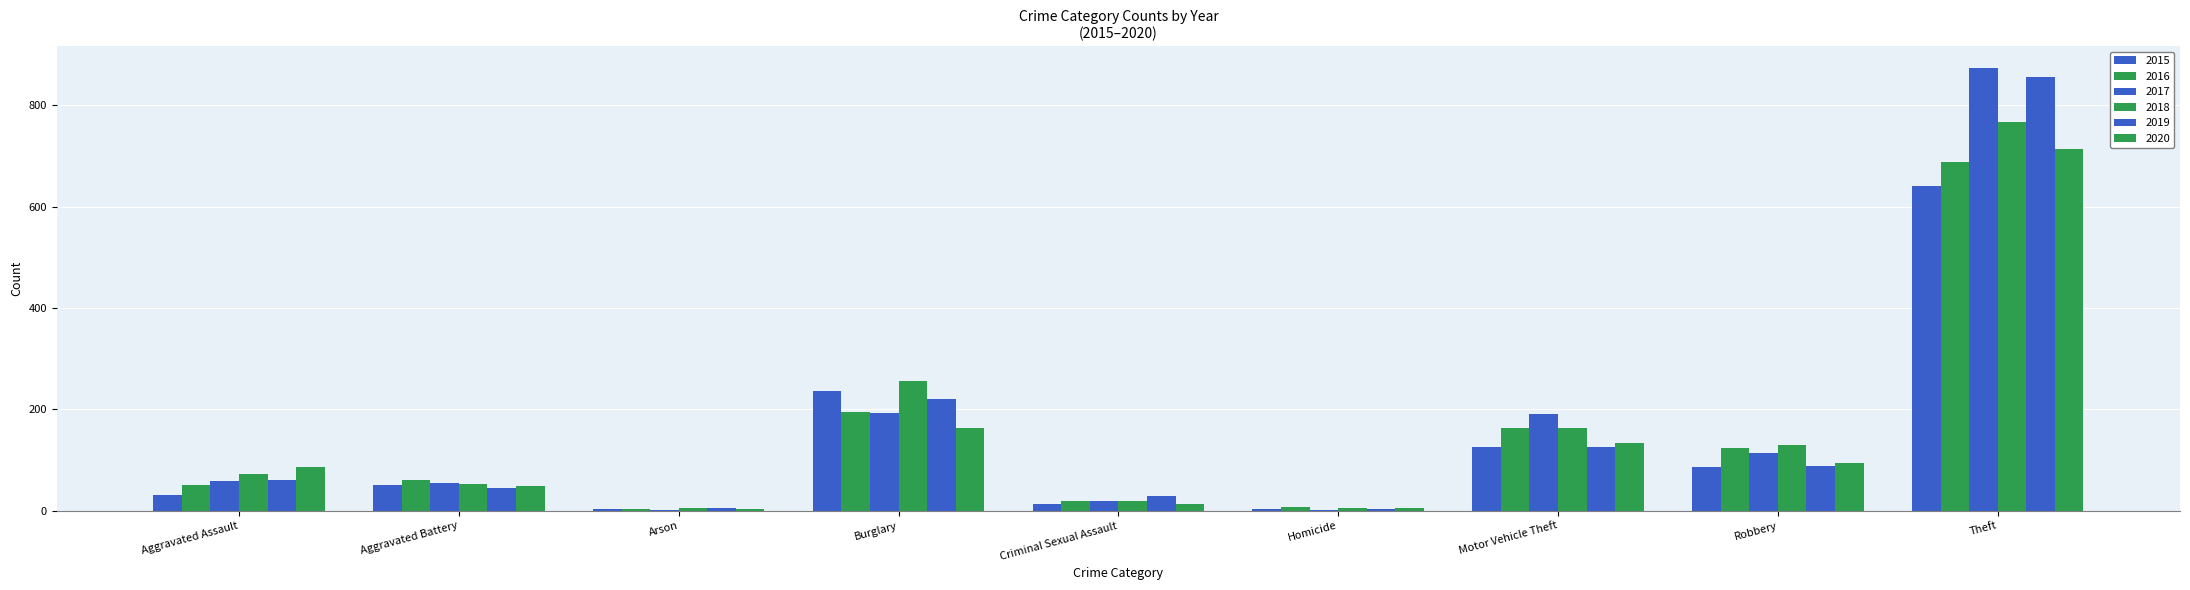

Are the bars grouped side by side (vs. stacked)?

Yes